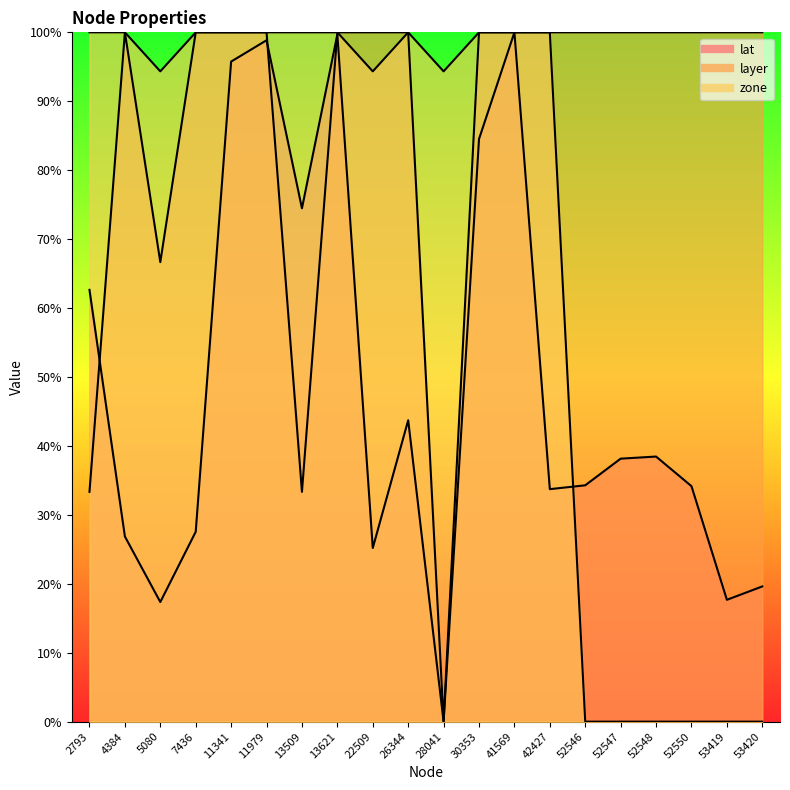

At which category does layer reach its first local valley?

5080